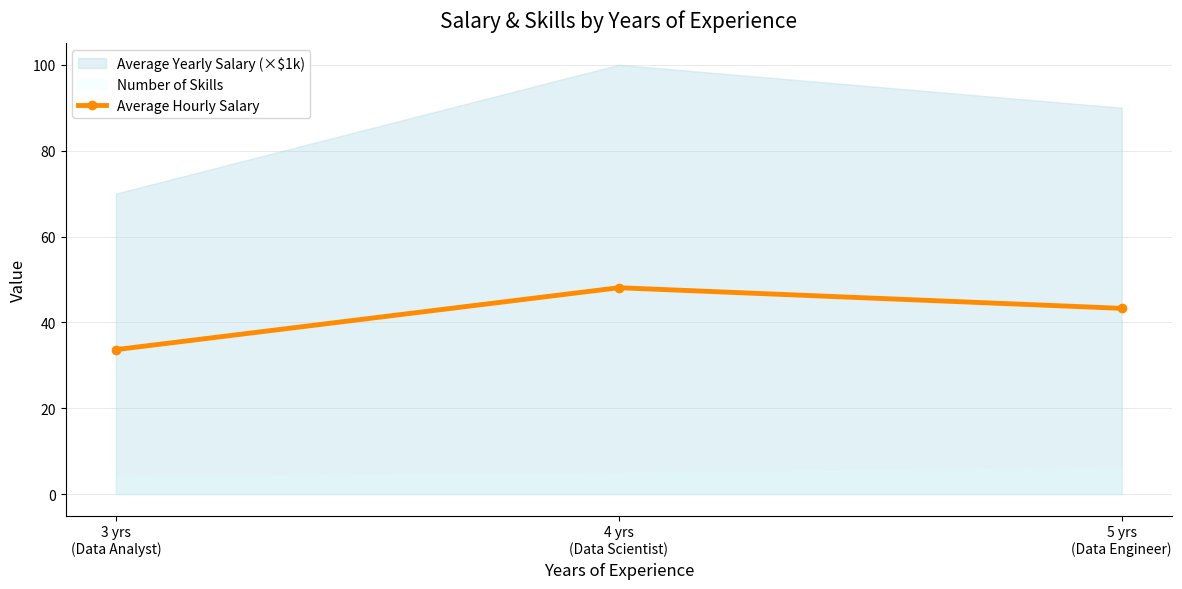

What is the value of the Average Hourly Salary point at the 3rd from the left?

43.3